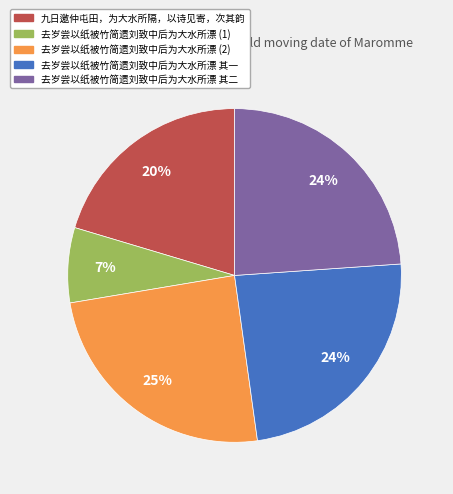

Is there a majority slice in this chart?

No